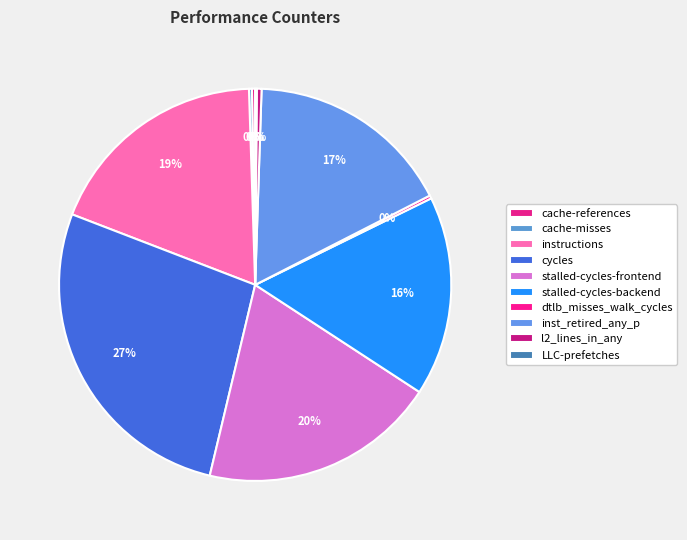

To the nearest percent, what is the average slice percentage?

10%